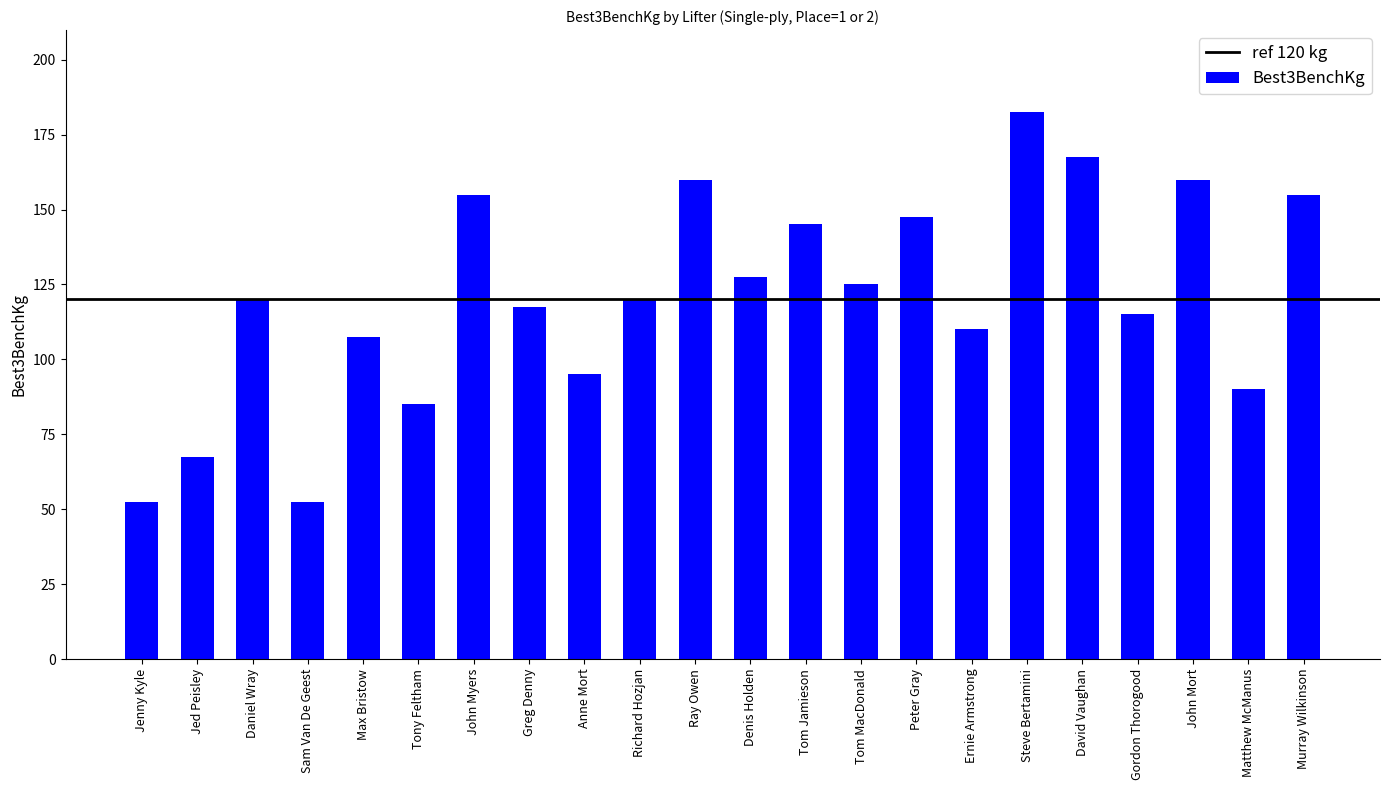

What is the value of the 7th bar from the left?

155.0